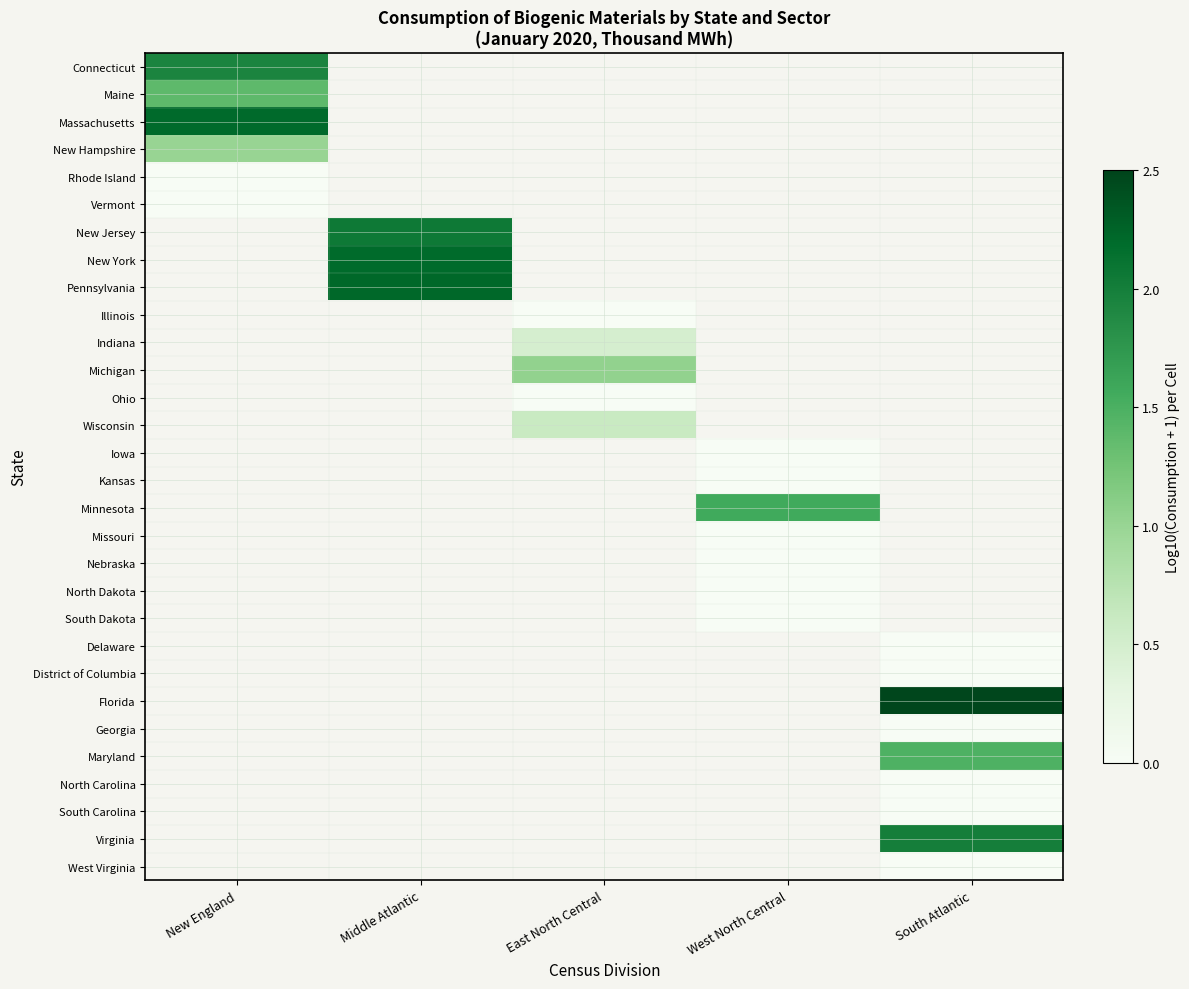

At which label does Pennsylvania reach its minimum?

New England